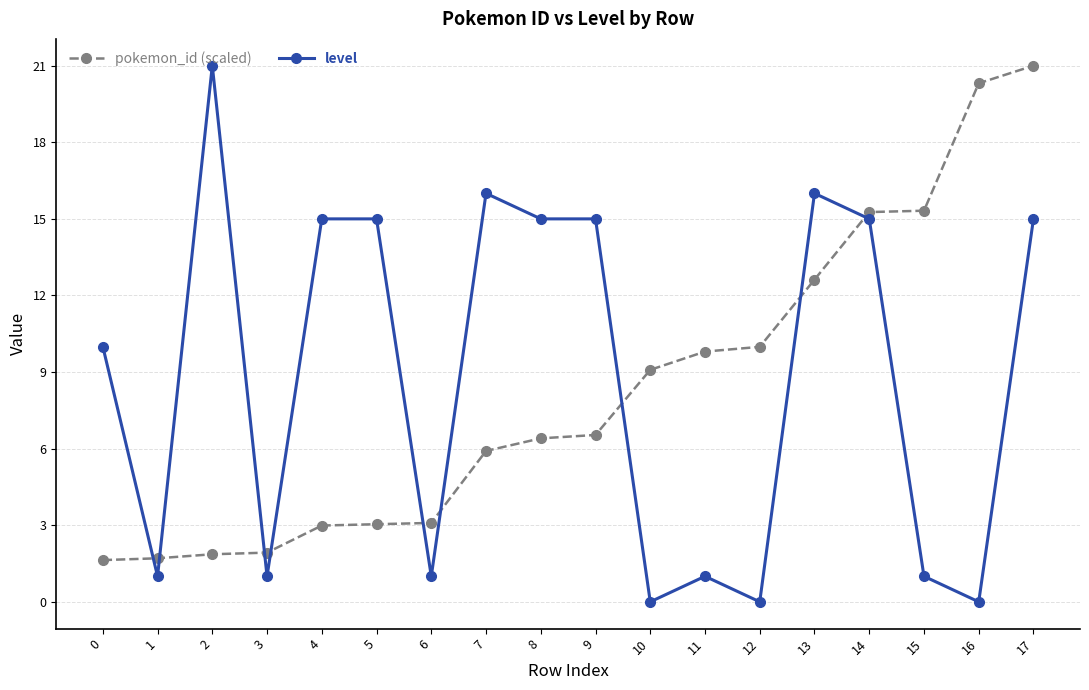

True or false: pokemon_id (scaled) has a value of 21.0 at 17.

True